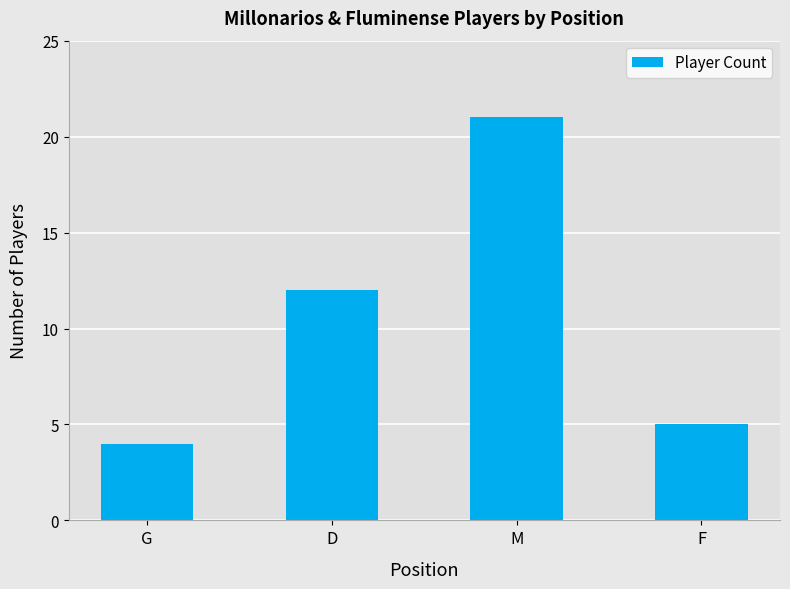

Which label corresponds to the largest value in the chart?

M